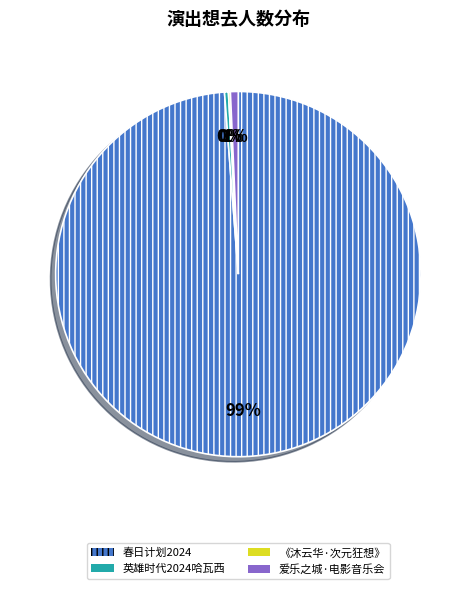

What is the largest slice in the pie chart?

春日计划2024